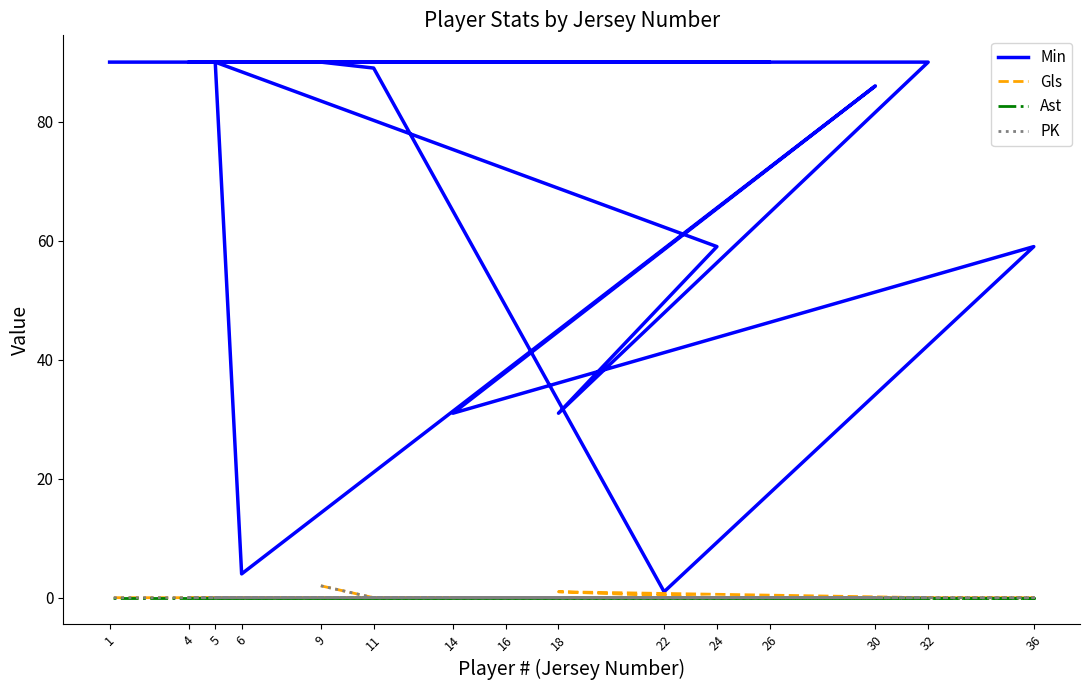

True or false: Min has more than 2 interior local peaks.

True